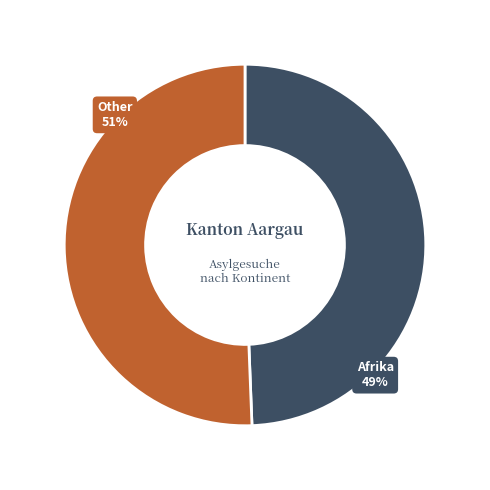

Count the number of slices in the pie.

2